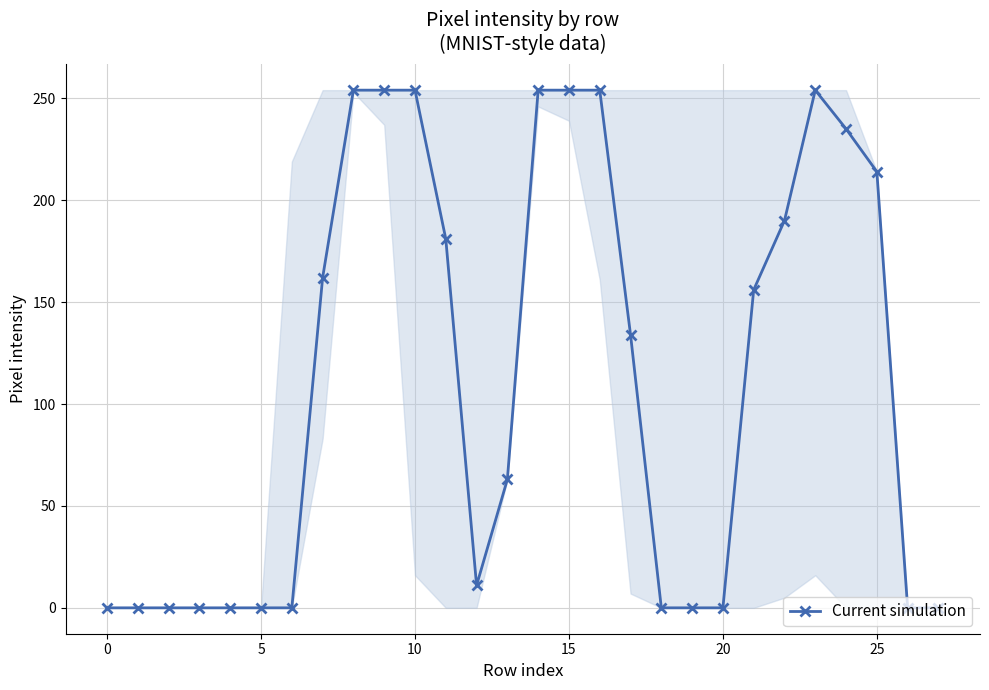

True or false: the data has more than 0 interior local peaks.

True